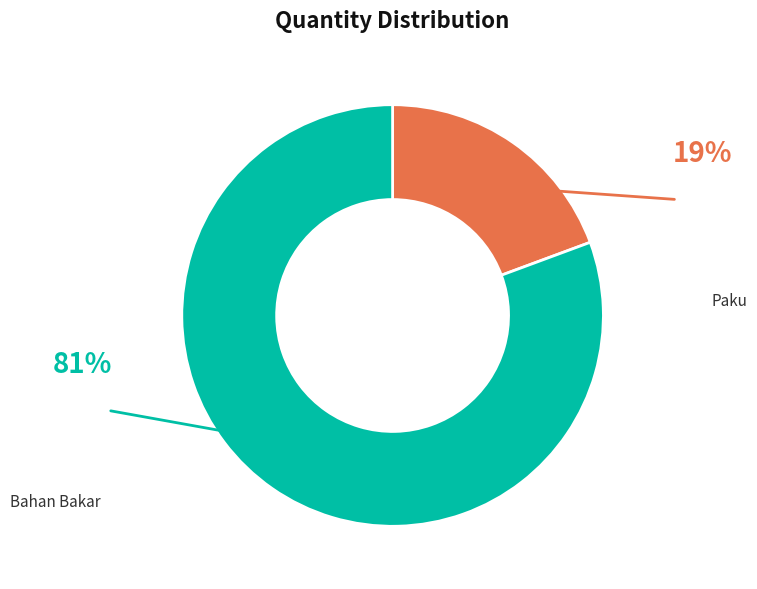

How many segments does this pie chart have?

2